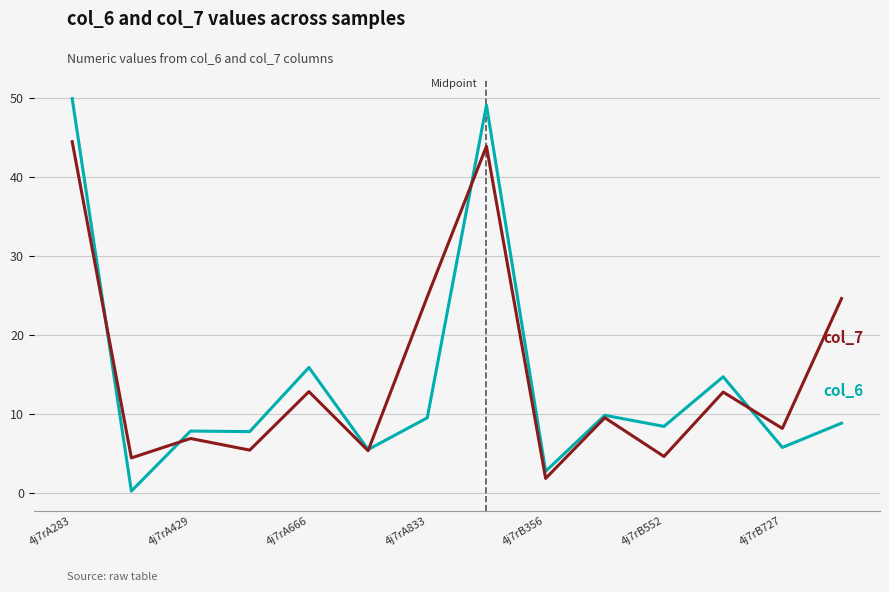

What is the maximum value shown in the chart?

49.9